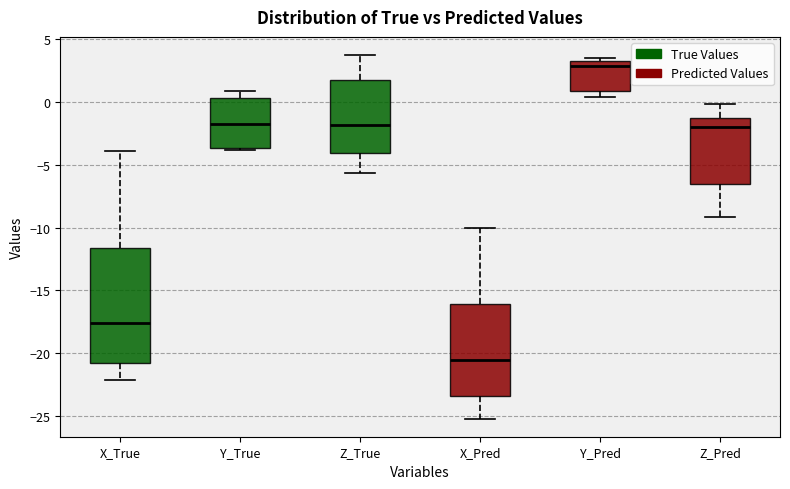

Where does the upper whisker of the box for X_Pred end on the y-axis? The values are not printed on the chart, so give them approximately, as read against the axis.

-10.0